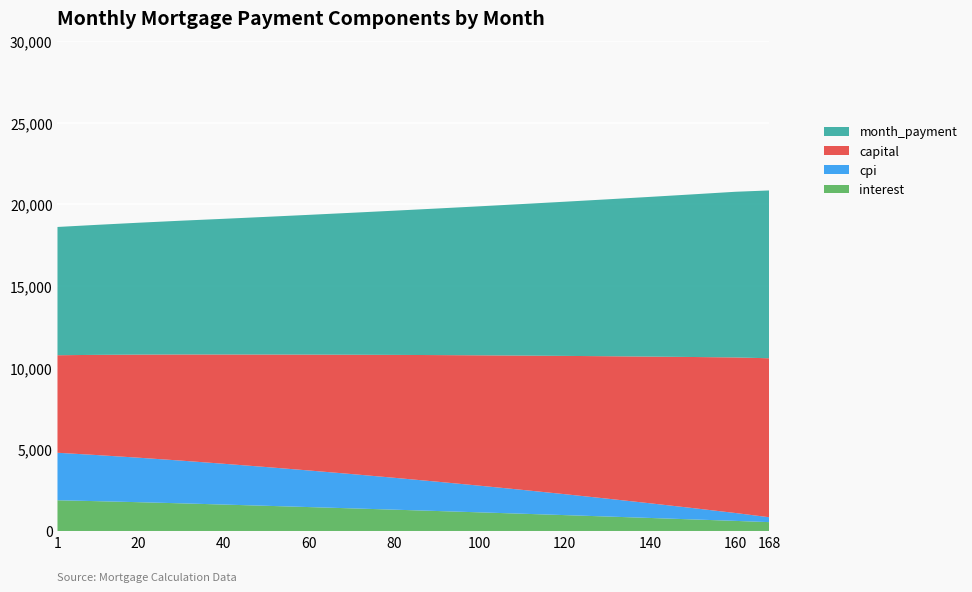

Reading left to right, transcribe all the data shown in this chart.

interest: 1880.5	1827.0	1762.7	1693.0	1617.6	1541.4	1464.0	1385.2	1305.1	1223.8	1141.2	1057.3	972.1	885.6	797.9	708.9	618.6	542.0
cpi: 2907.8	2824.1	2723.6	2614.6	2496.8	2372.2	2239.8	2099.7	1951.7	1795.9	1632.2	1460.7	1281.2	1093.8	898.5	695.3	484.1	300.0
capital: 5969.7	6128.3	6309.4	6495.9	6687.8	6886.3	7091.4	7303.1	7521.6	7746.9	7979.0	8218.0	8464.1	8717.2	8977.6	9245.3	9520.4	9730.0
month_payment: 7850.2	7955.3	8072.1	8188.8	8305.4	8427.7	8555.3	8688.3	8826.8	8970.6	9120.1	9275.3	9436.1	9602.9	9775.5	9954.2	10139.0	10272.0